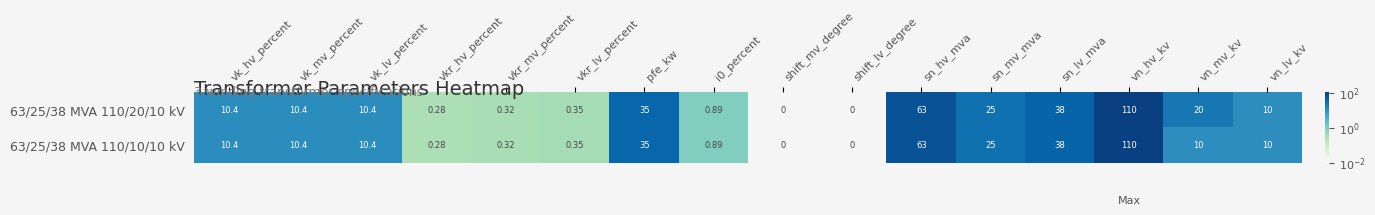

List the series in order of their overall mean, lowest first.

63/25/38 MVA 110/10/10 kV, 63/25/38 MVA 110/20/10 kV